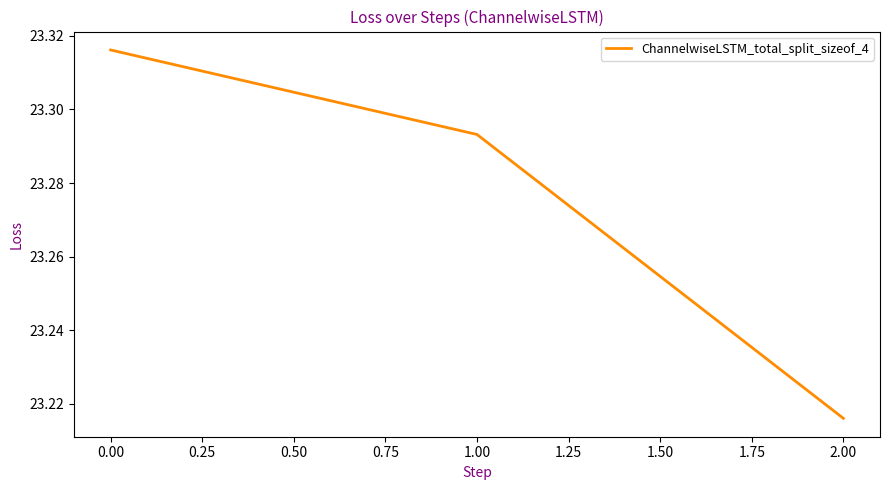

What is the difference between the second highest and minimum values?

0.1